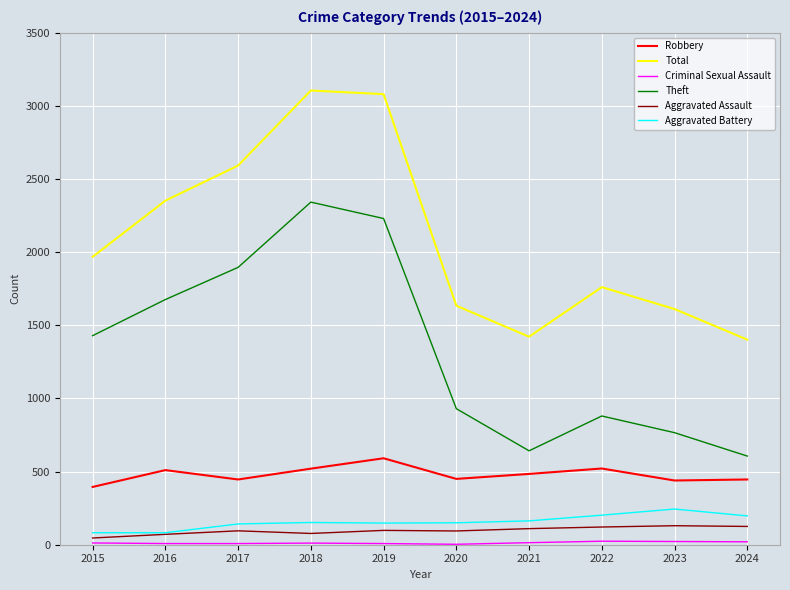

What is the difference between the maximum and minimum values in the Theft series?

1736